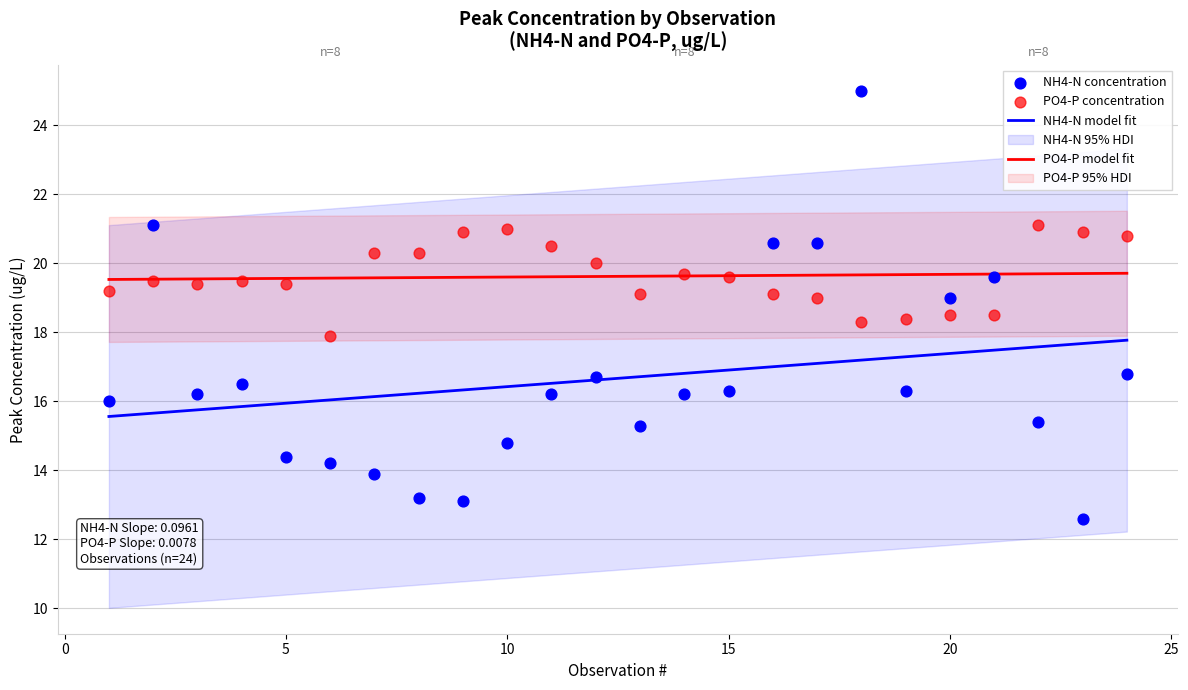

What is the highest value of the NH4-N model fit series?

17.8